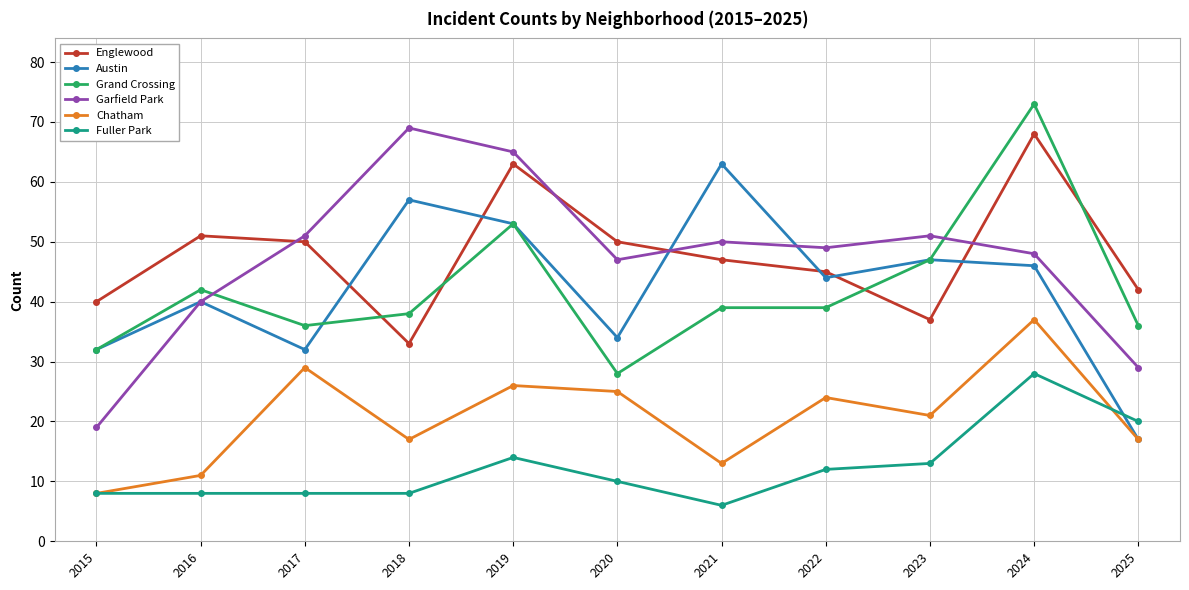

Reading left to right, list all the values displayed in this chart.

Englewood: 2015=40	2016=51	2017=50	2018=33	2019=63	2020=50	2021=47	2022=45	2023=37	2024=68	2025=42
Austin: 2015=32	2016=40	2017=32	2018=57	2019=53	2020=34	2021=63	2022=44	2023=47	2024=46	2025=17
Grand Crossing: 2015=32	2016=42	2017=36	2018=38	2019=53	2020=28	2021=39	2022=39	2023=47	2024=73	2025=36
Garfield Park: 2015=19	2016=40	2017=51	2018=69	2019=65	2020=47	2021=50	2022=49	2023=51	2024=48	2025=29
Chatham: 2015=8	2016=11	2017=29	2018=17	2019=26	2020=25	2021=13	2022=24	2023=21	2024=37	2025=17
Fuller Park: 2015=8	2016=8	2017=8	2018=8	2019=14	2020=10	2021=6	2022=12	2023=13	2024=28	2025=20